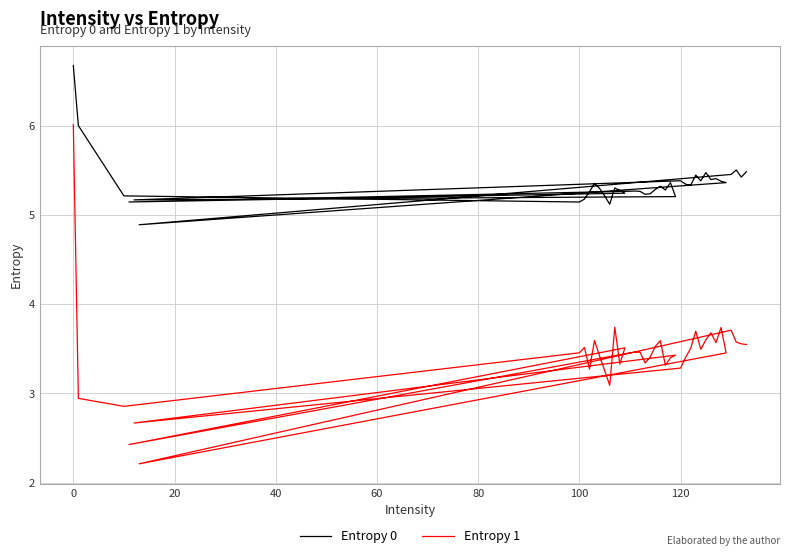

How many data points in Entropy 0 are above 5?

39